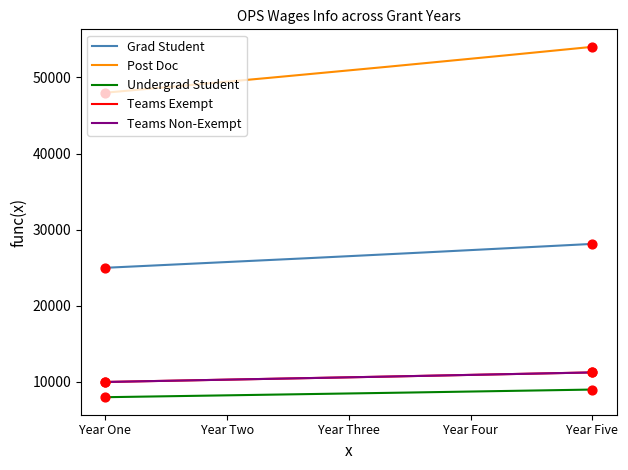

Does the chart have visible grid lines?

No